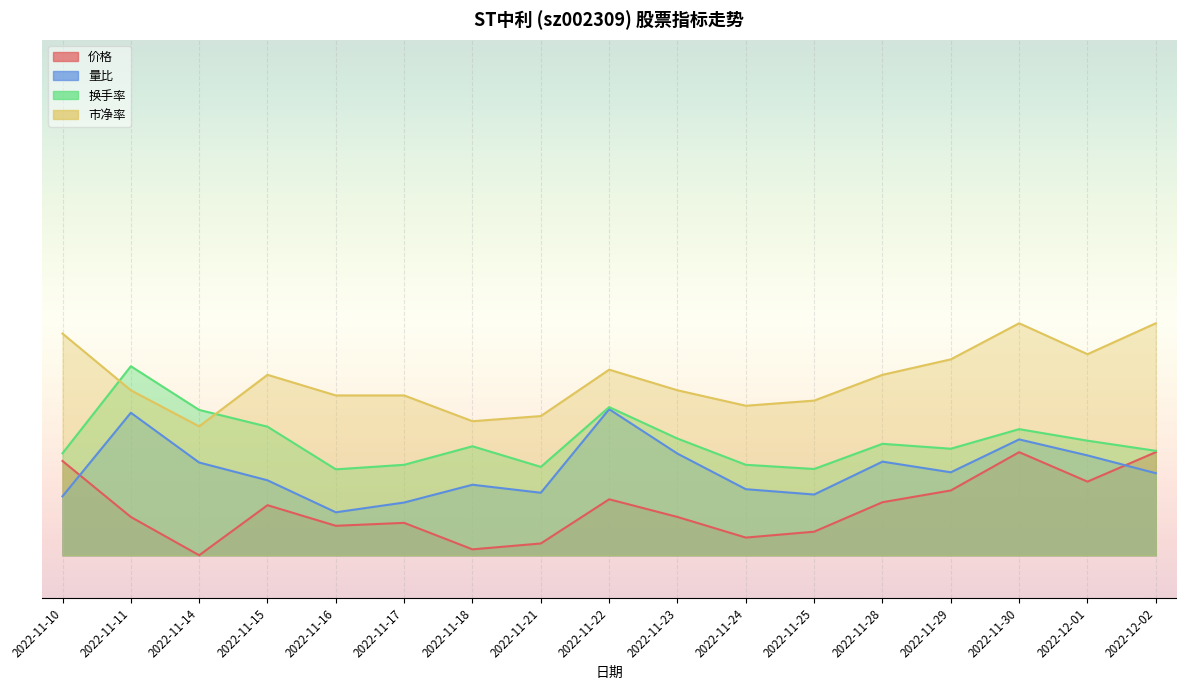

How many interior local peaks does the 换手率 series have?

5